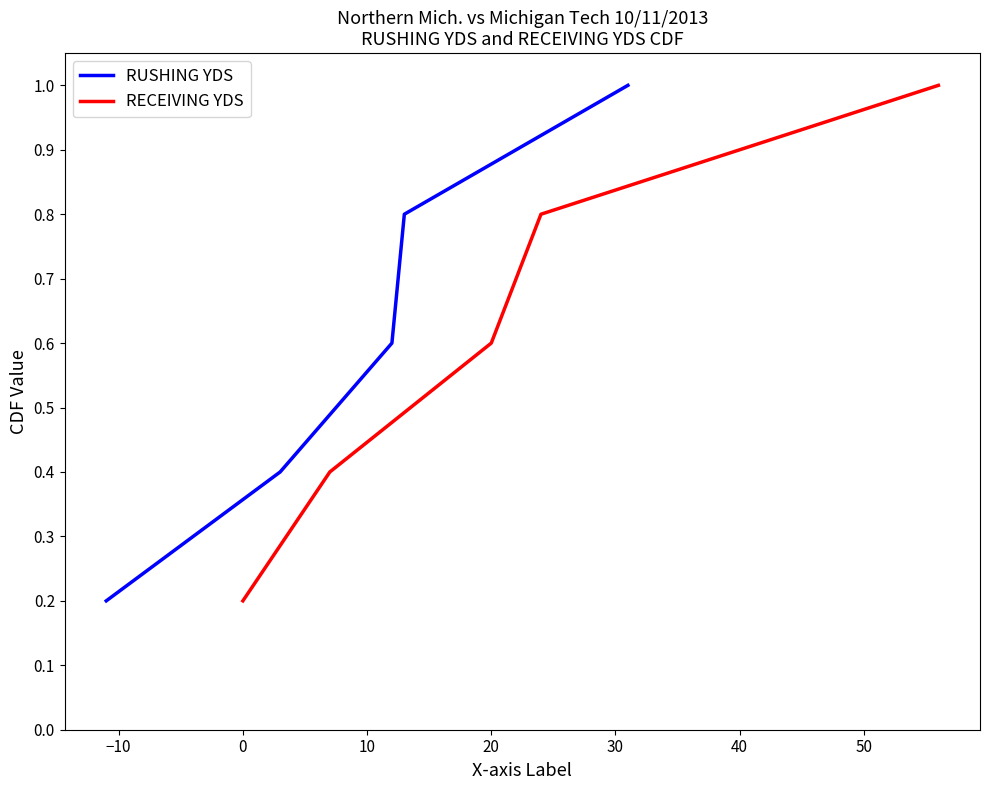

At how many categories does at least one series exceed 0?

5